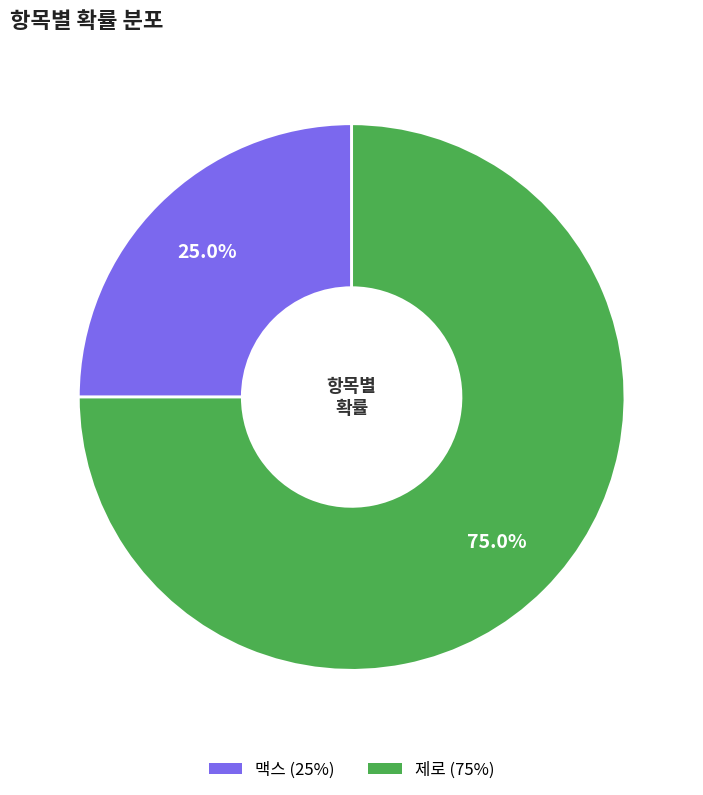

The 제로 slice represents 87% of the pie. True or false?

False